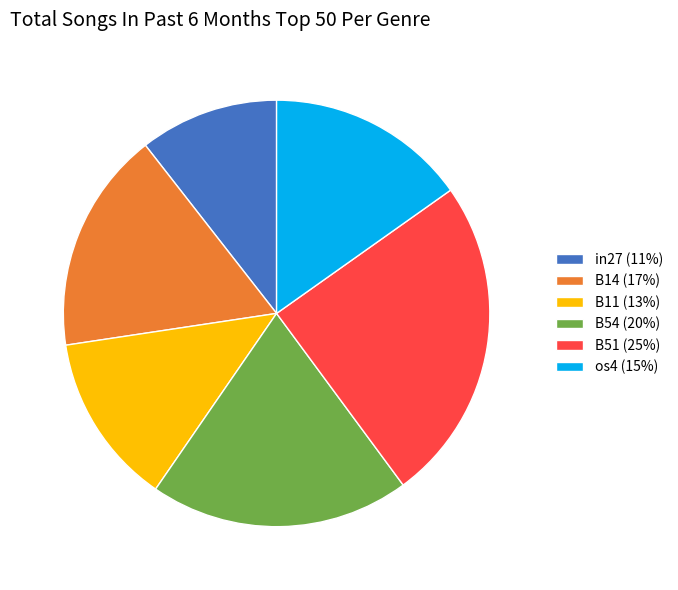

How many segments does this pie chart have?

6